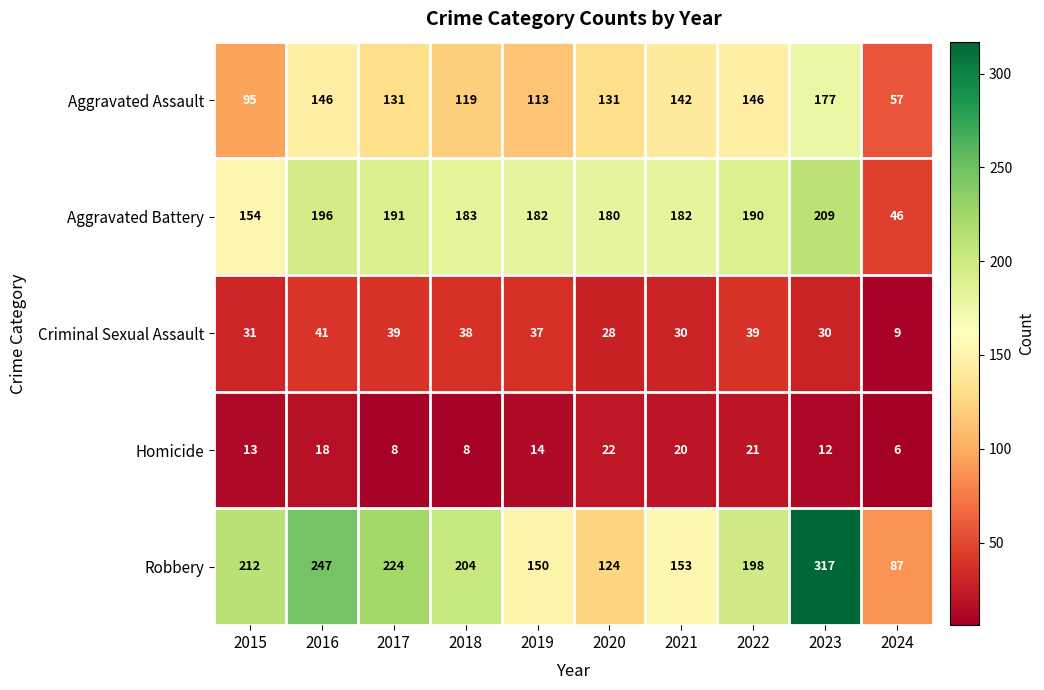

Between 2016 and 2024, which series saw the biggest shift?

Robbery